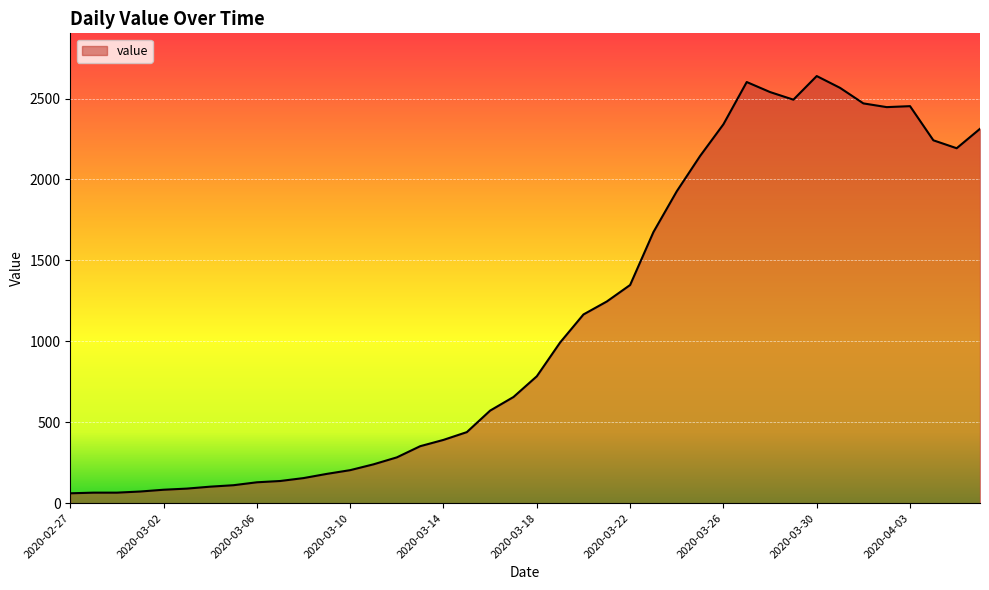

What is the difference between the maximum and minimum values?

2578